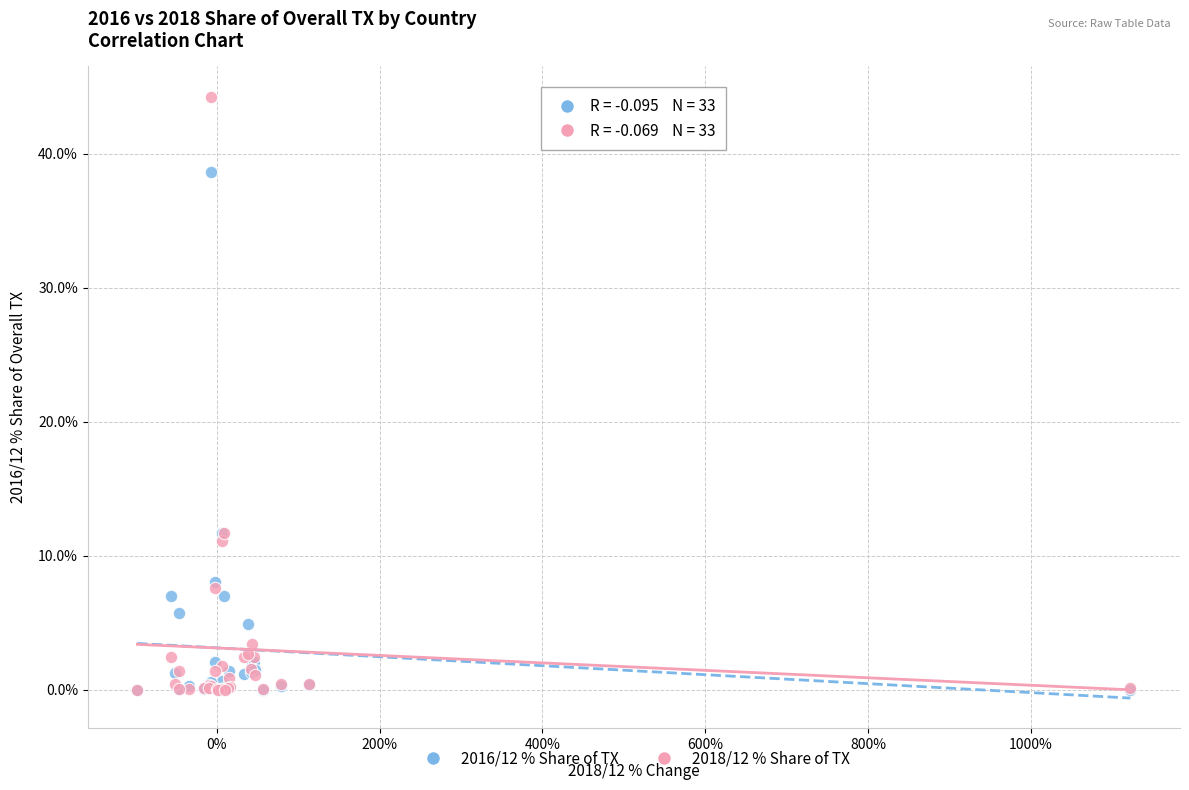

What are all the series names shown in the legend?

2016/12 % Share of TX, 2018/12 % Share of TX